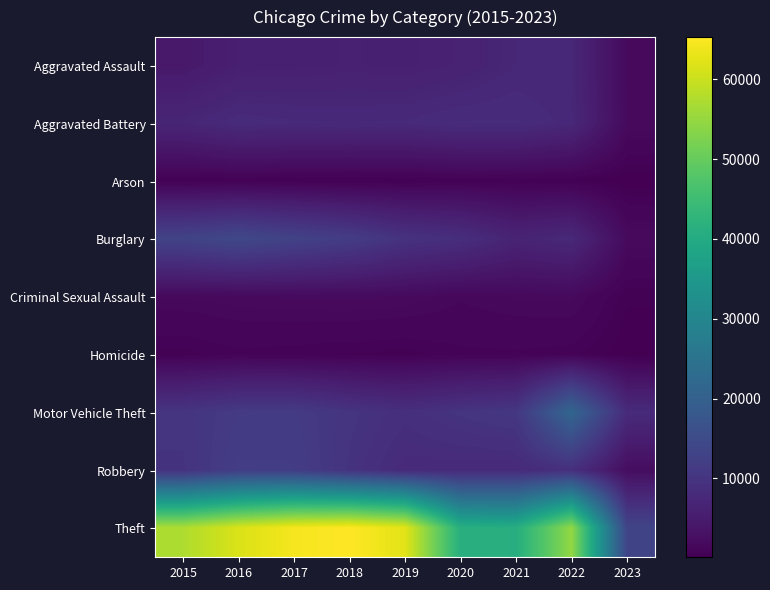

At which category does the chart reach its peak across all series?

2018